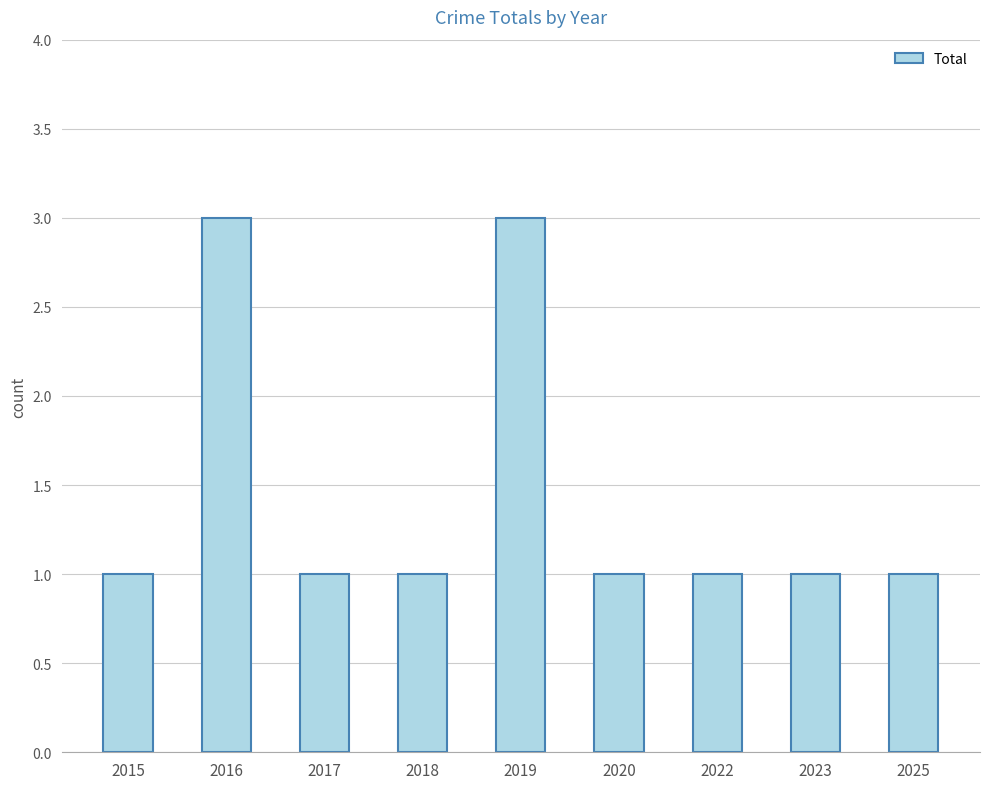

What is the minimum value shown in the chart?

1